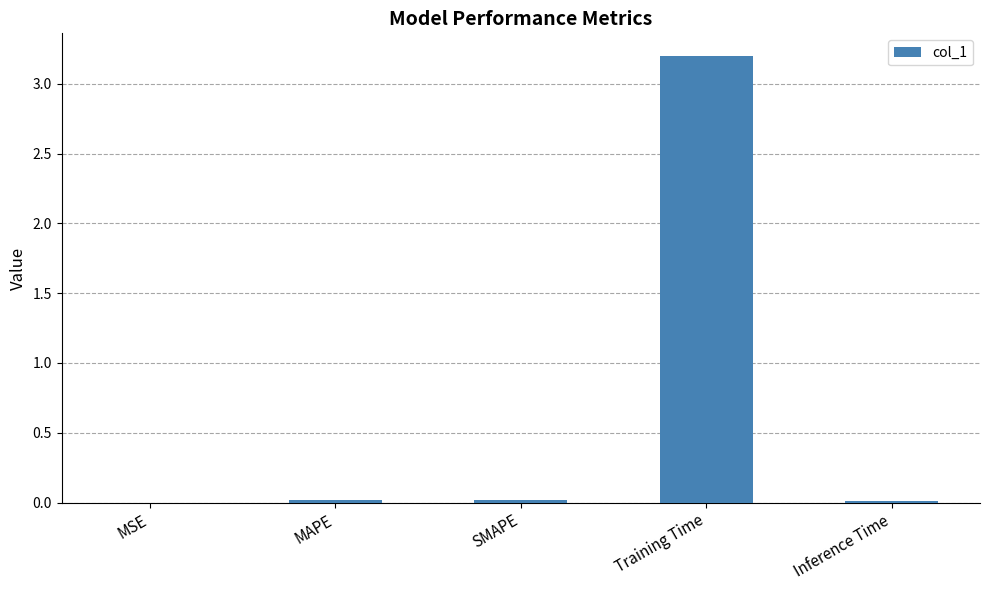

Which category has the highest value across all series?

Training Time